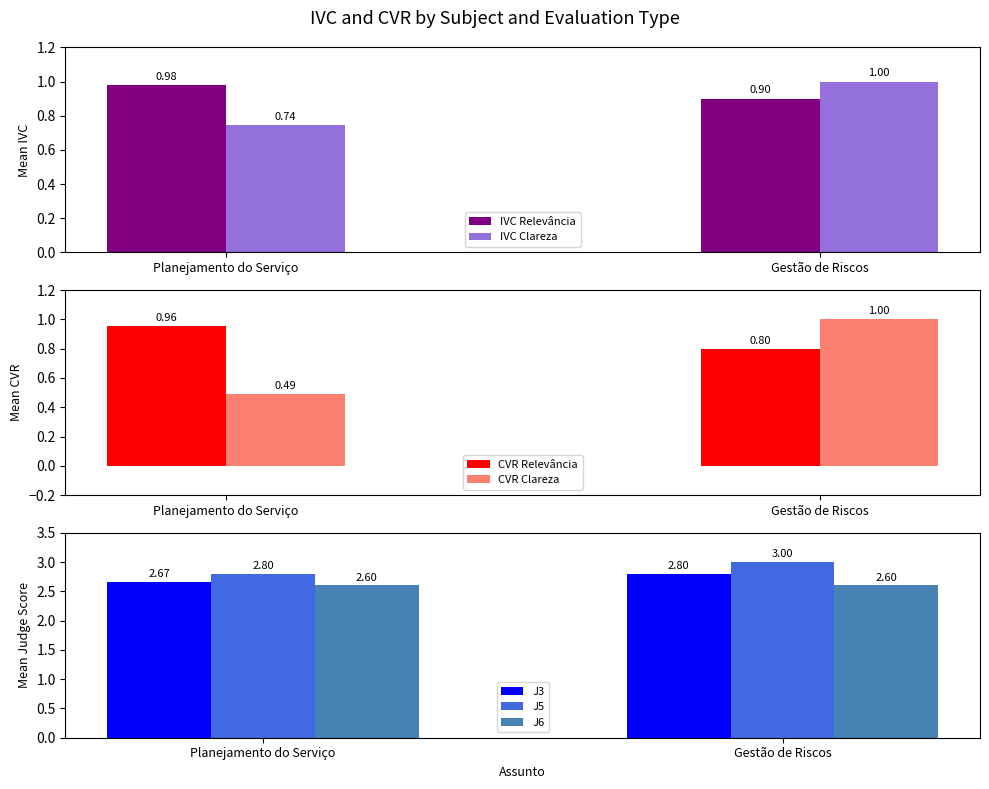

Which series has the largest range (max minus min)?

CVR_Clareza